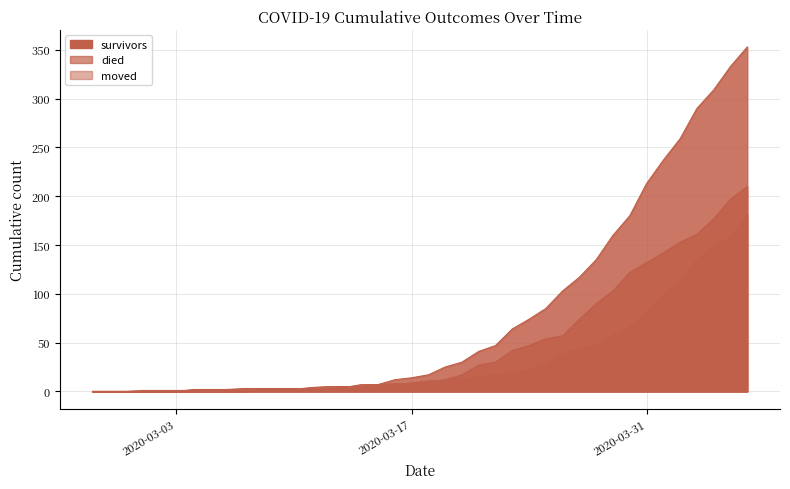

At how many categories does at least one series exceed 162?

8